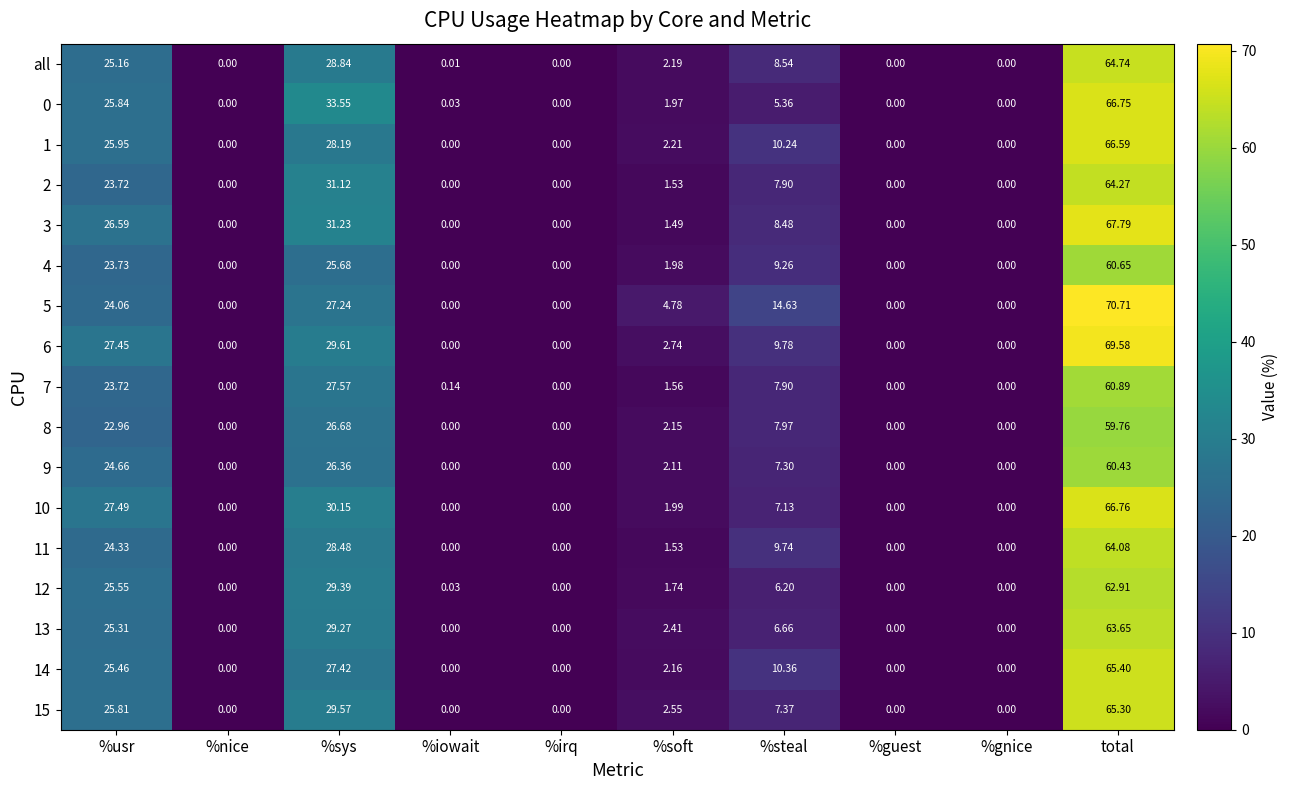

At which label does 8 first exceed 2?

%usr